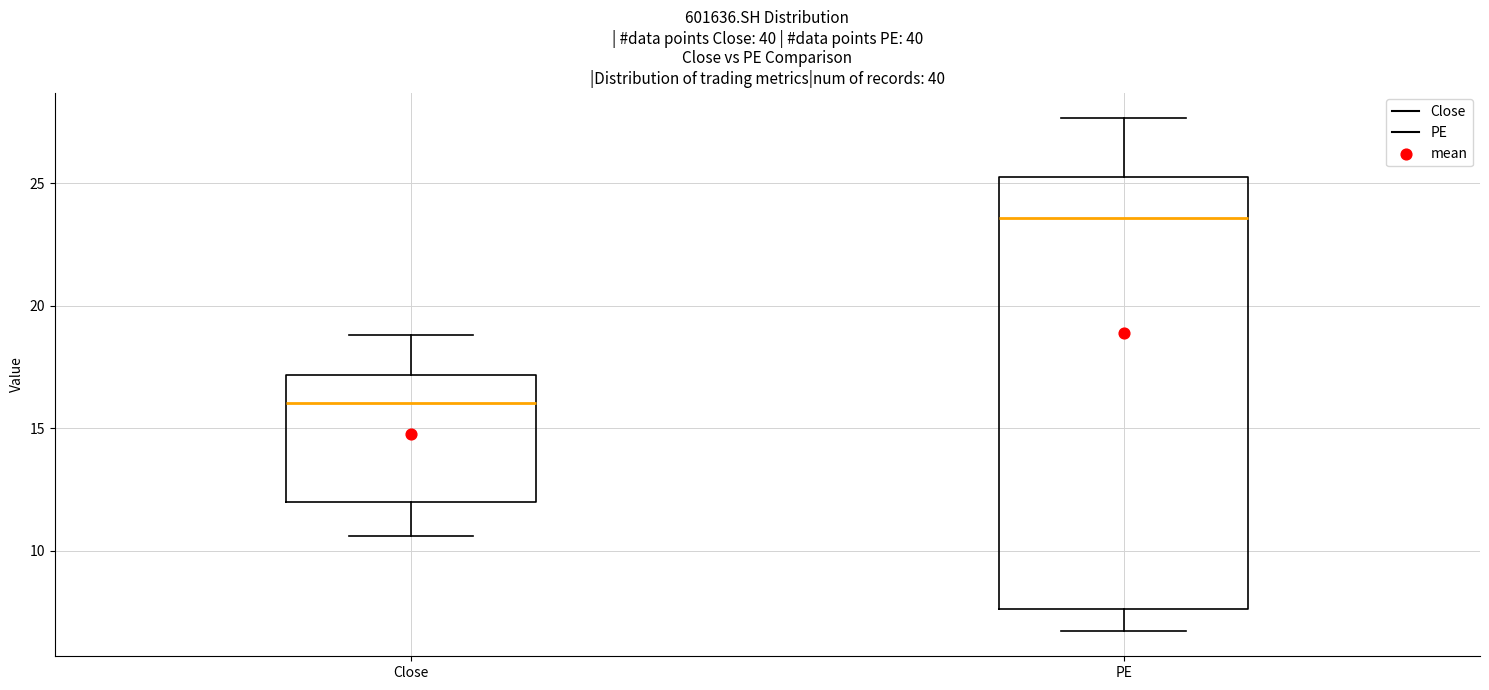

Which box's median line is the highest?

PE